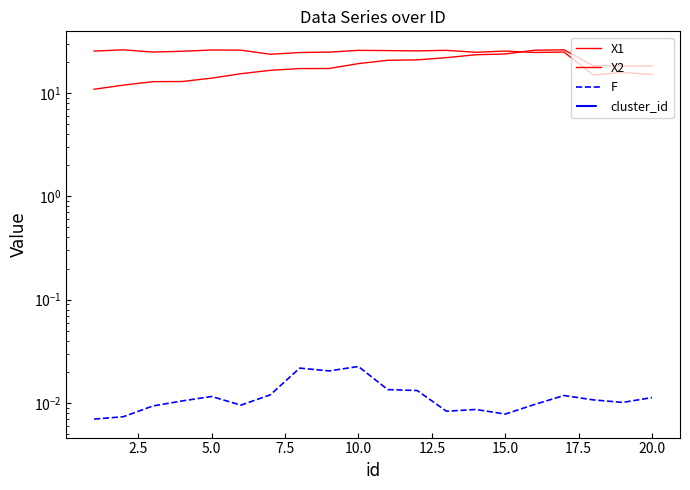

At how many categories does at least one series exceed 23?

17